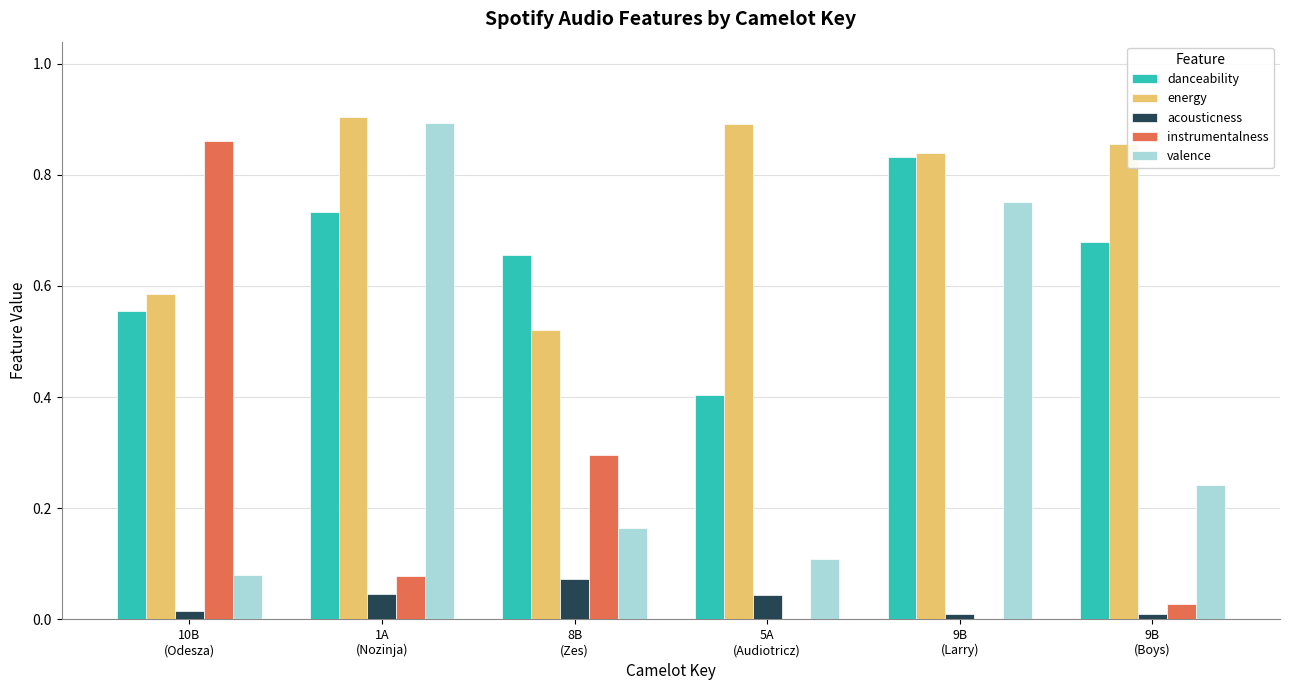

Which series has the largest range (max minus min)?

instrumentalness